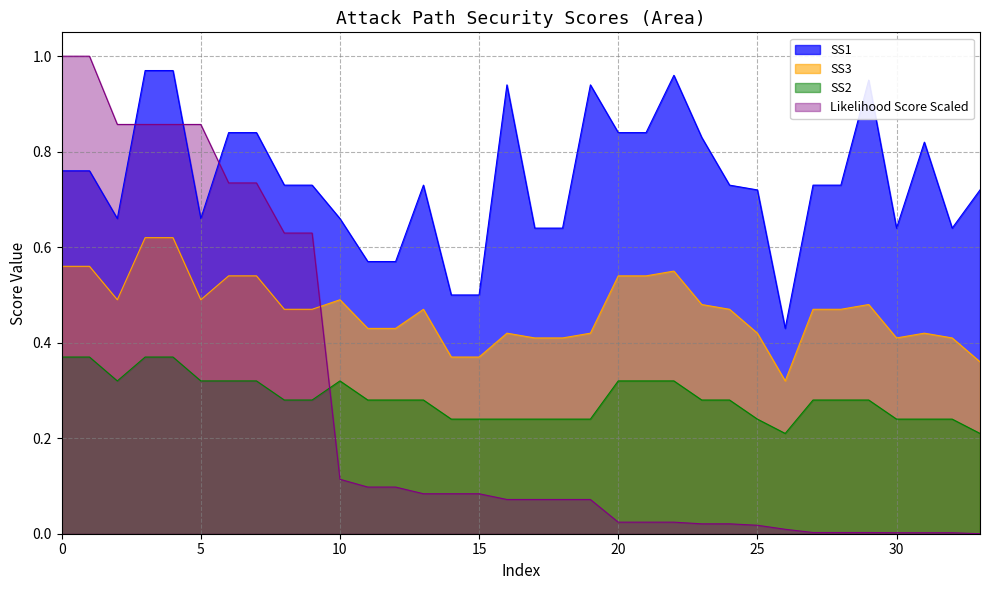

Which series has the largest range (max minus min)?

Likelihood Score Scaled